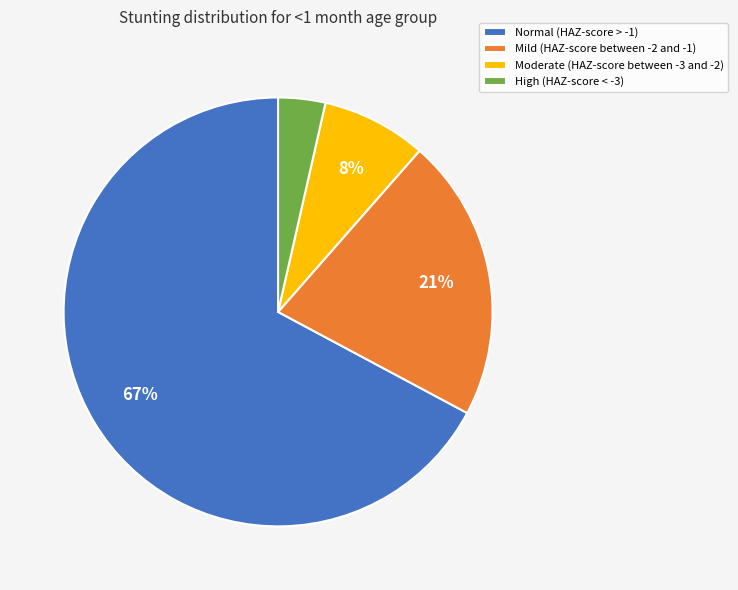

Between High (HAZ-score < -3) and Moderate (HAZ-score between -3 and -2), which is larger?

Moderate (HAZ-score between -3 and -2)